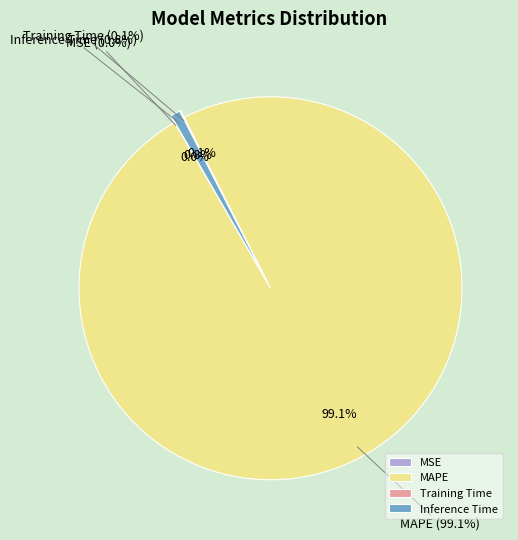

The MSE slice represents 0% of the pie. True or false?

True